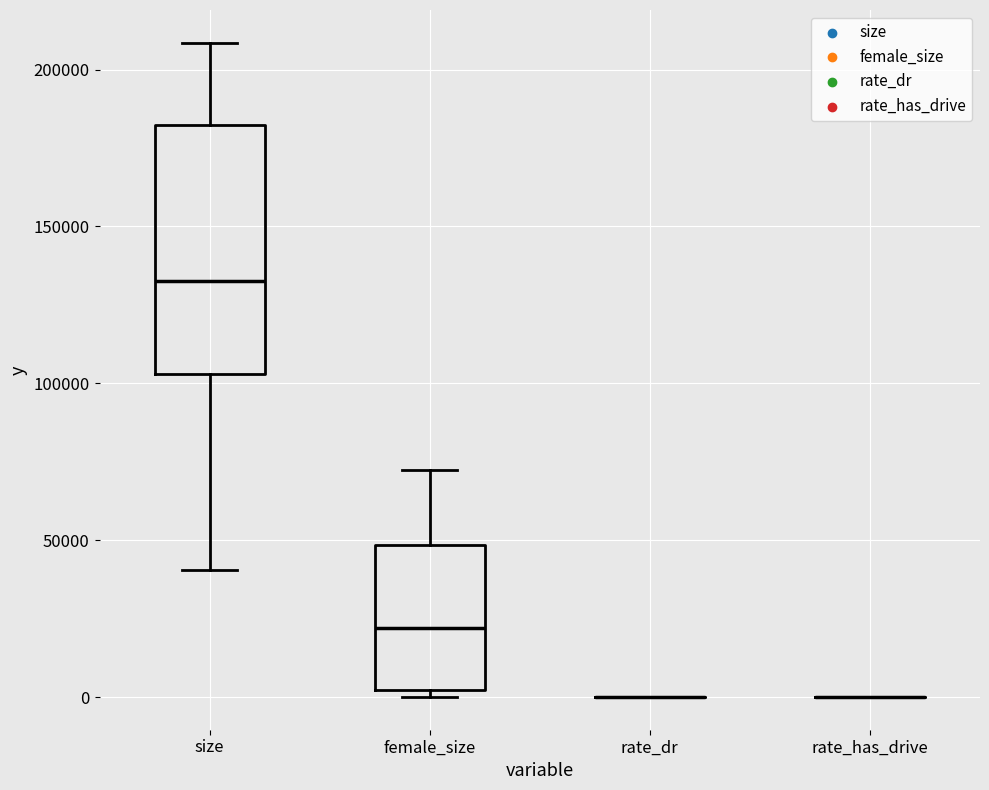

Comparing the boxes themselves (not the whiskers), which one is the tallest?

size